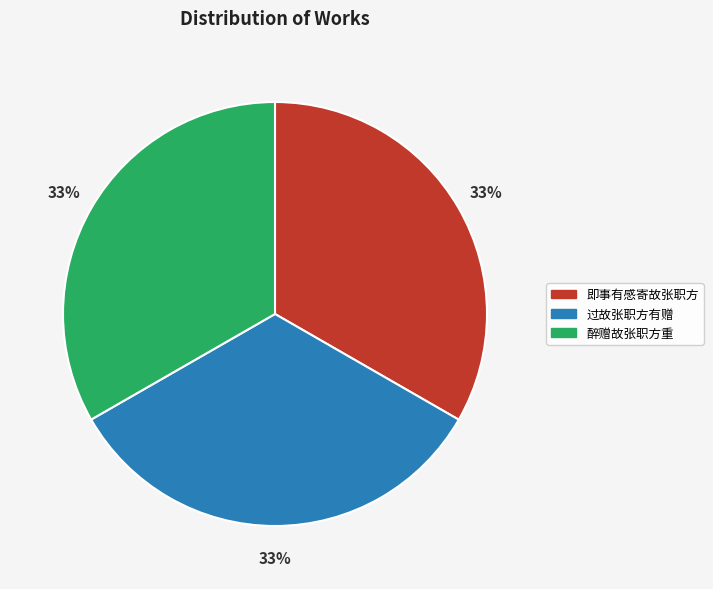

Is the sum of 过故张职方有赠 and 即事有感寄故张职方 greater than half?

Yes